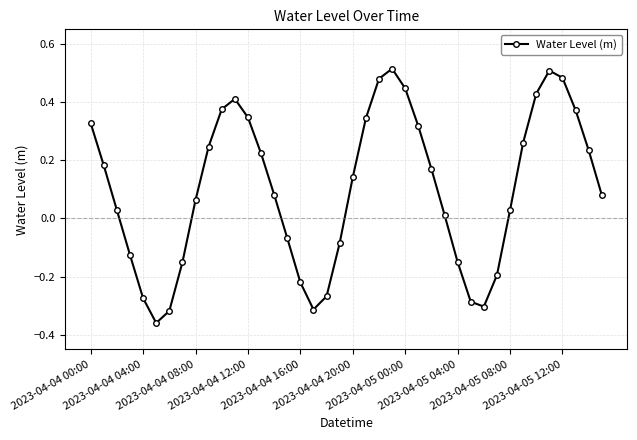

What is the difference between the maximum and minimum values?

0.9